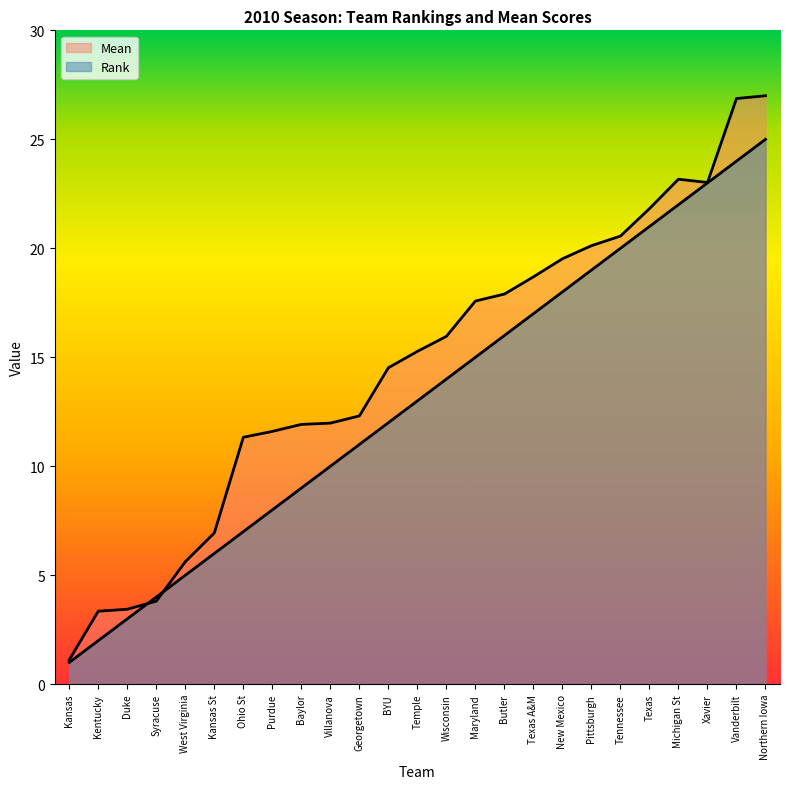

Between Syracuse and Purdue, which is larger?

Purdue